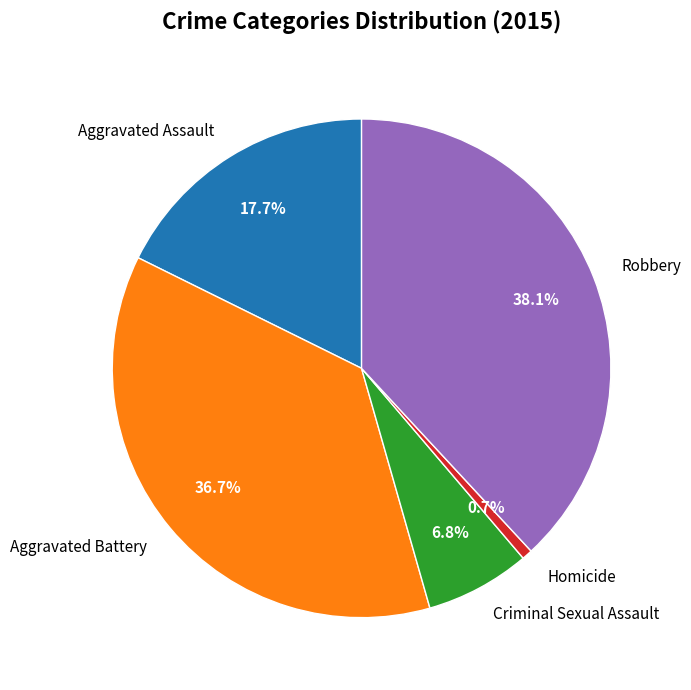

Is there any slice that represents more than half of the pie?

No